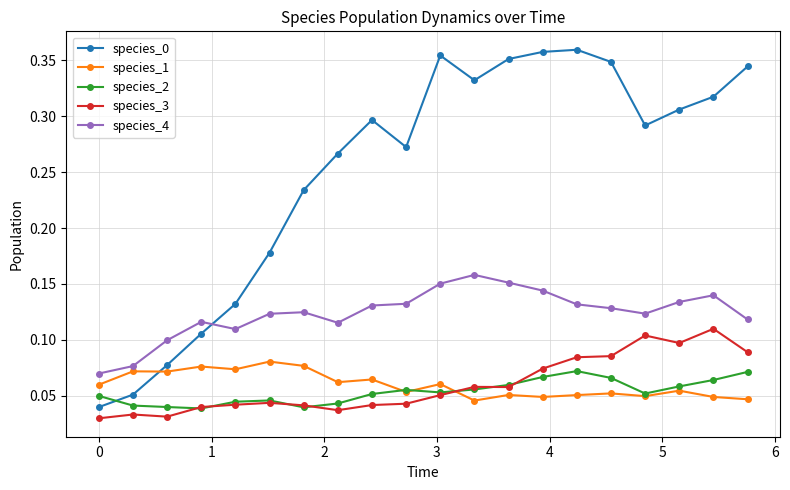

True or false: species_3 and species_4 intersect in this chart.

False